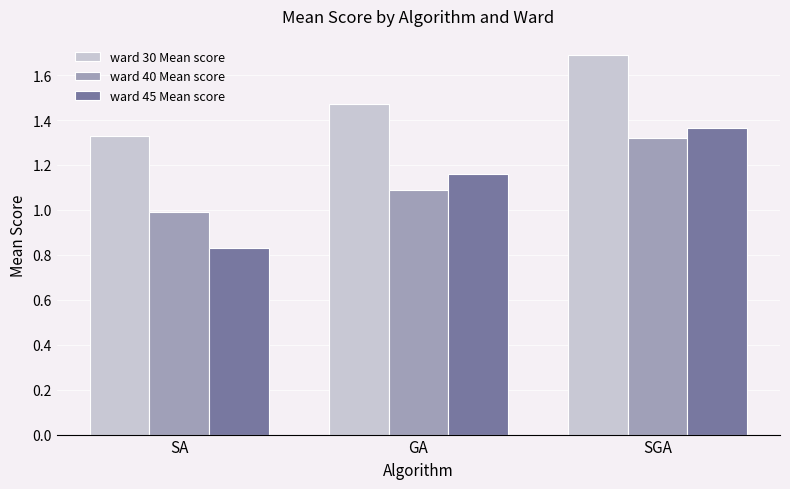

What is the sum of all ward 30 Mean score values?

4.5